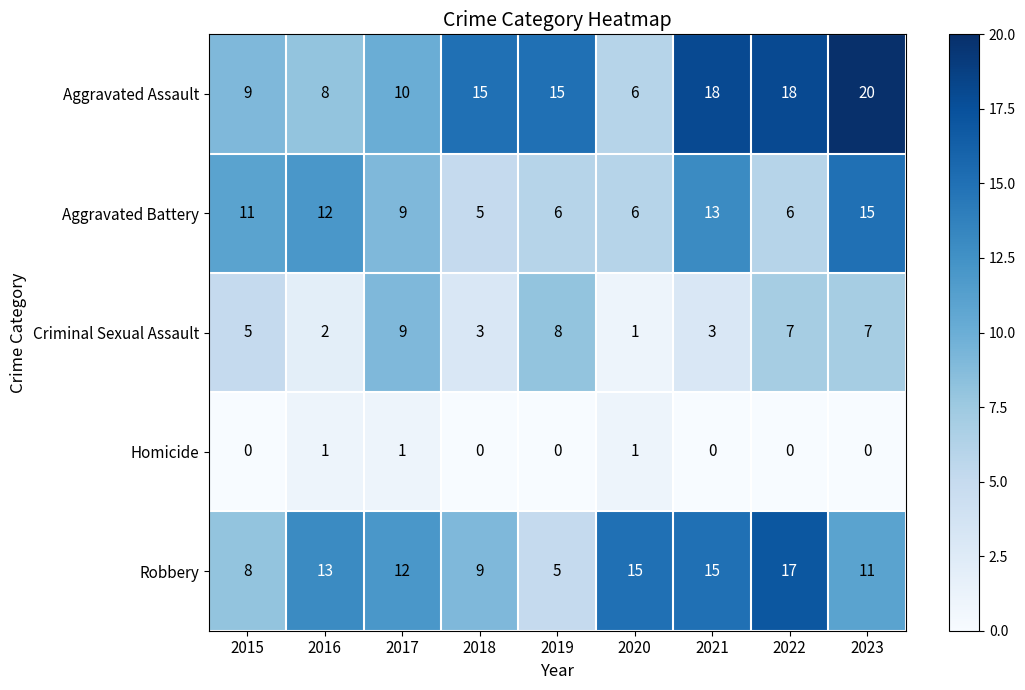

Which series has the largest total across all categories?

Aggravated Assault